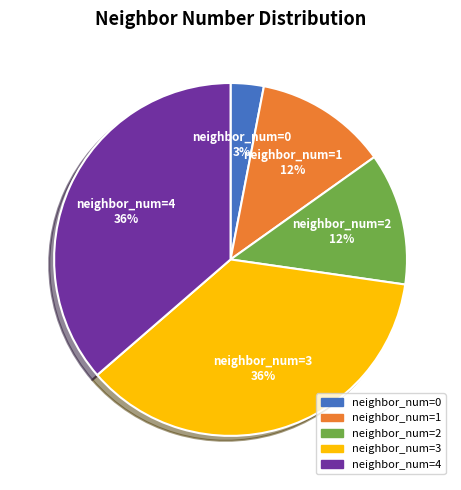

Does neighbor_num=4 account for over 50% of the chart?

No